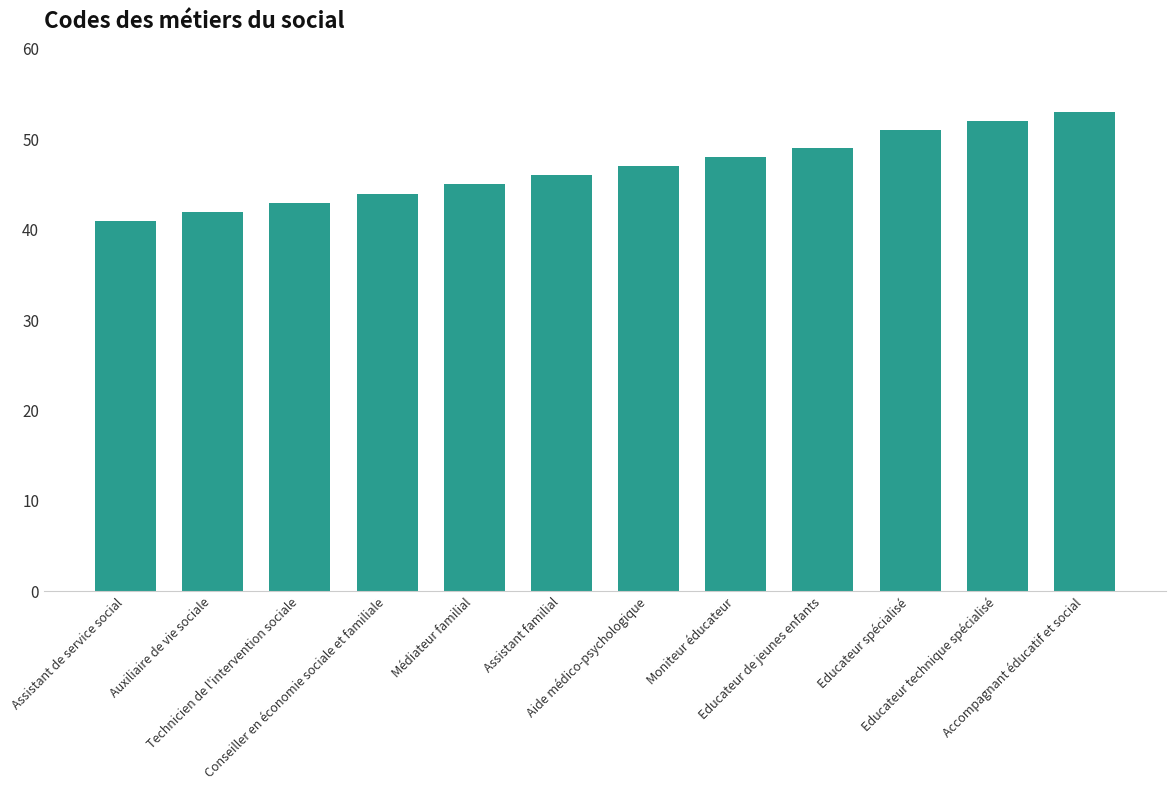

How many bars are there in total?

12